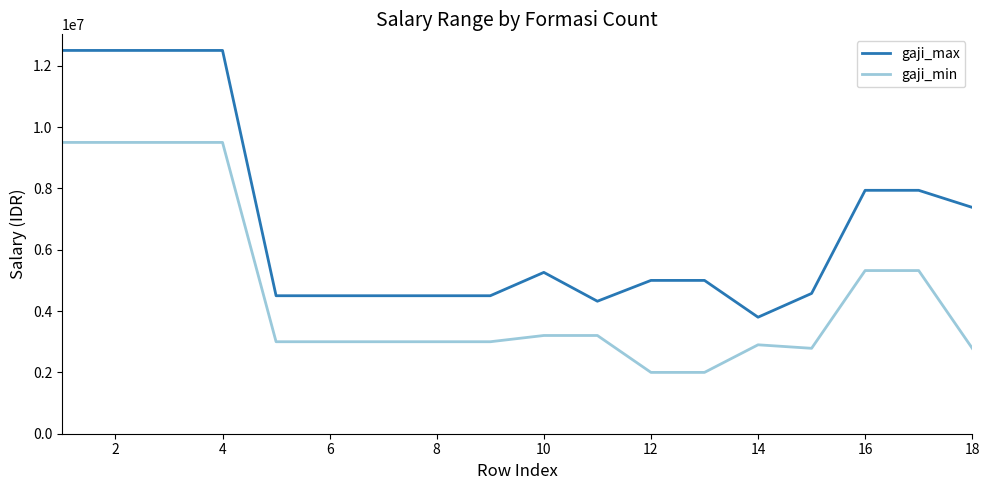

Which series has the largest total across all categories?

gaji_max